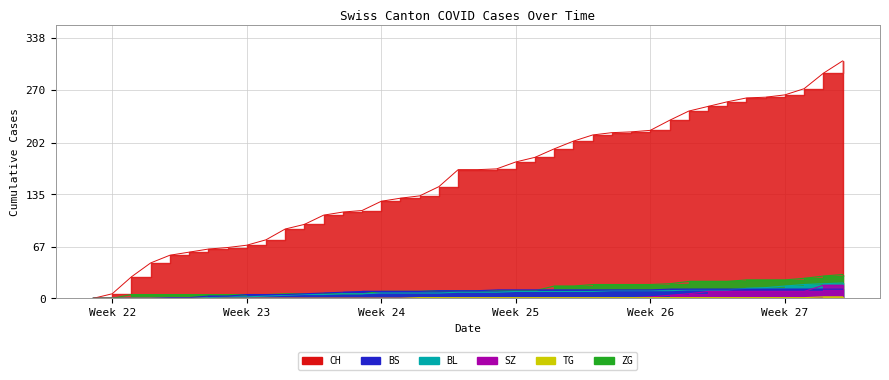

Where is TG nearest to the value 1?

17